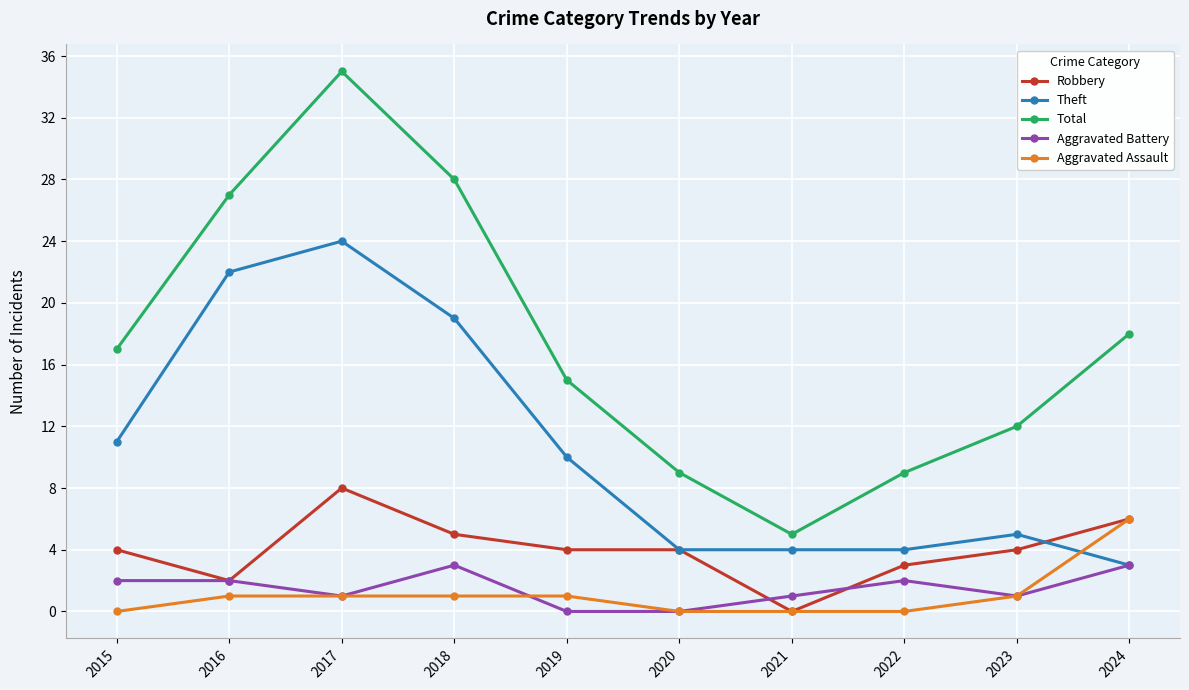

Is it true that Robbery equals 4 at 2020?

True